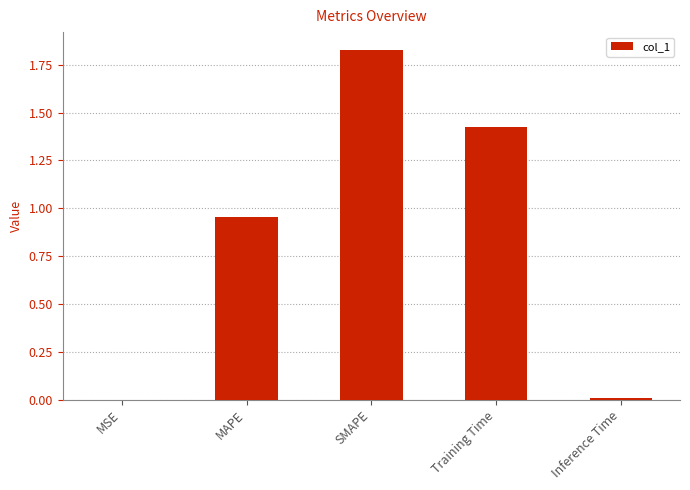

What is the average value?

0.8